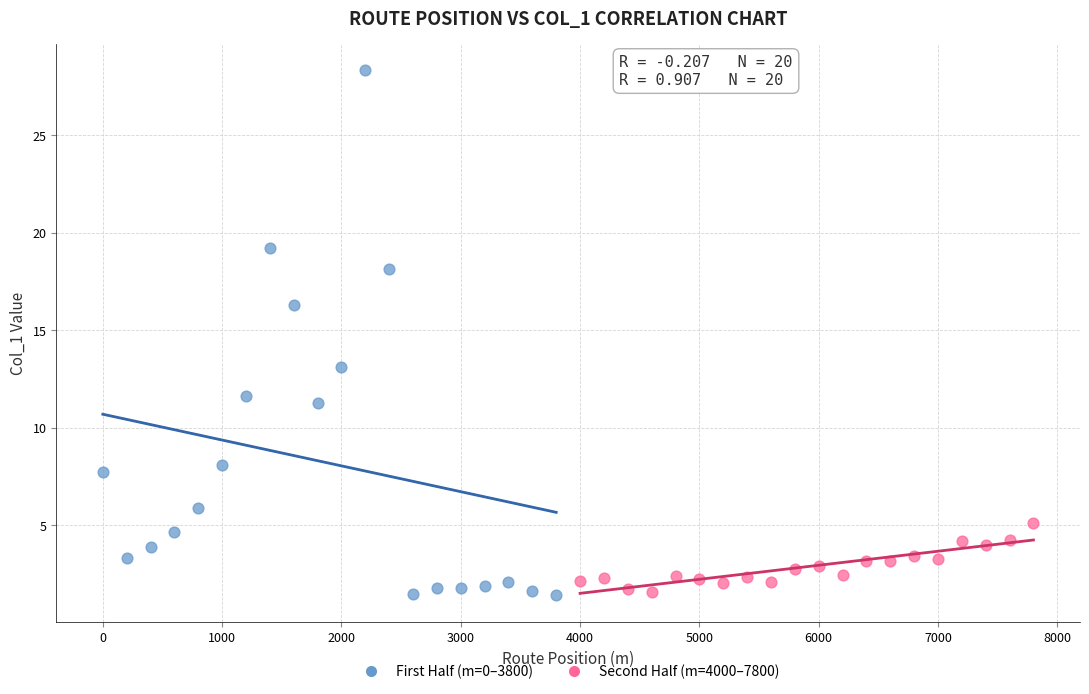

Which series reaches the maximum Y coordinate?

First Half (m=0–3800)